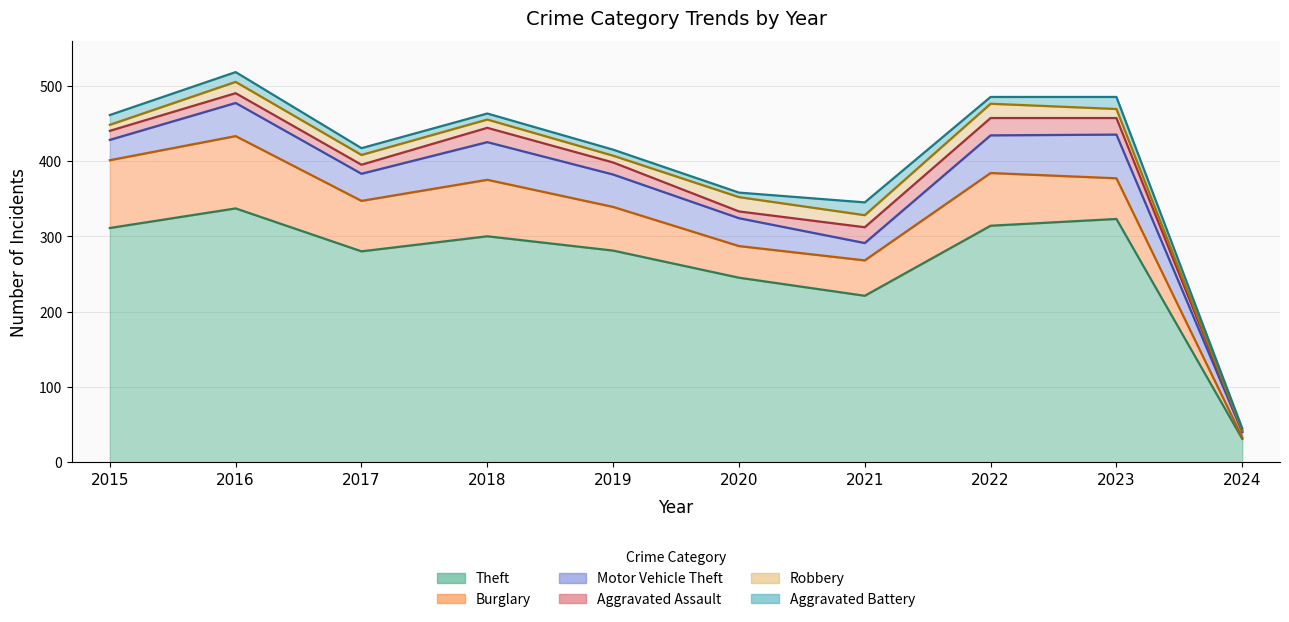

Which series has the widest spread of values?

Theft